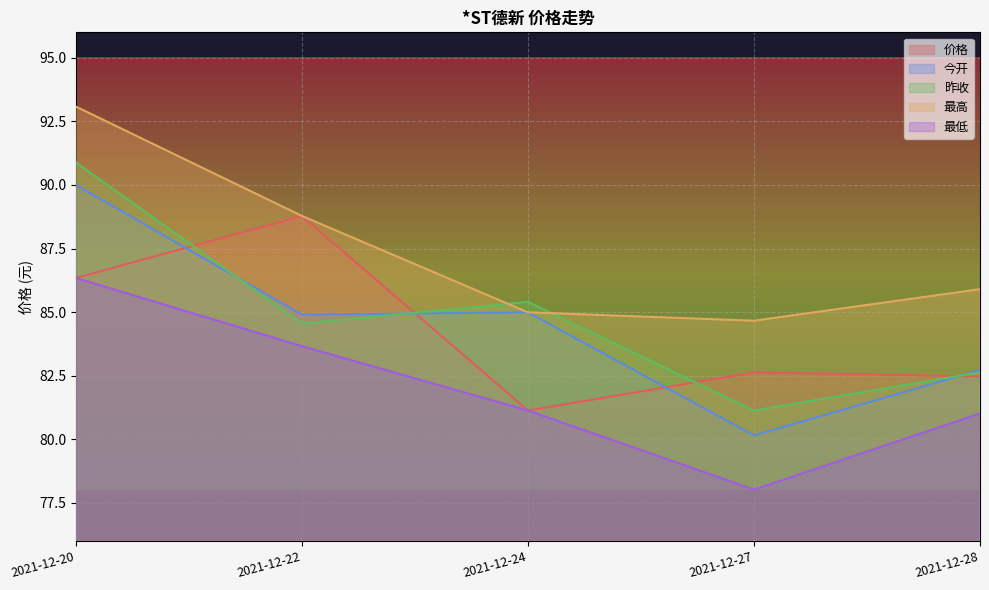

What is the value of the 最高 point at the 5th from the left?

85.9